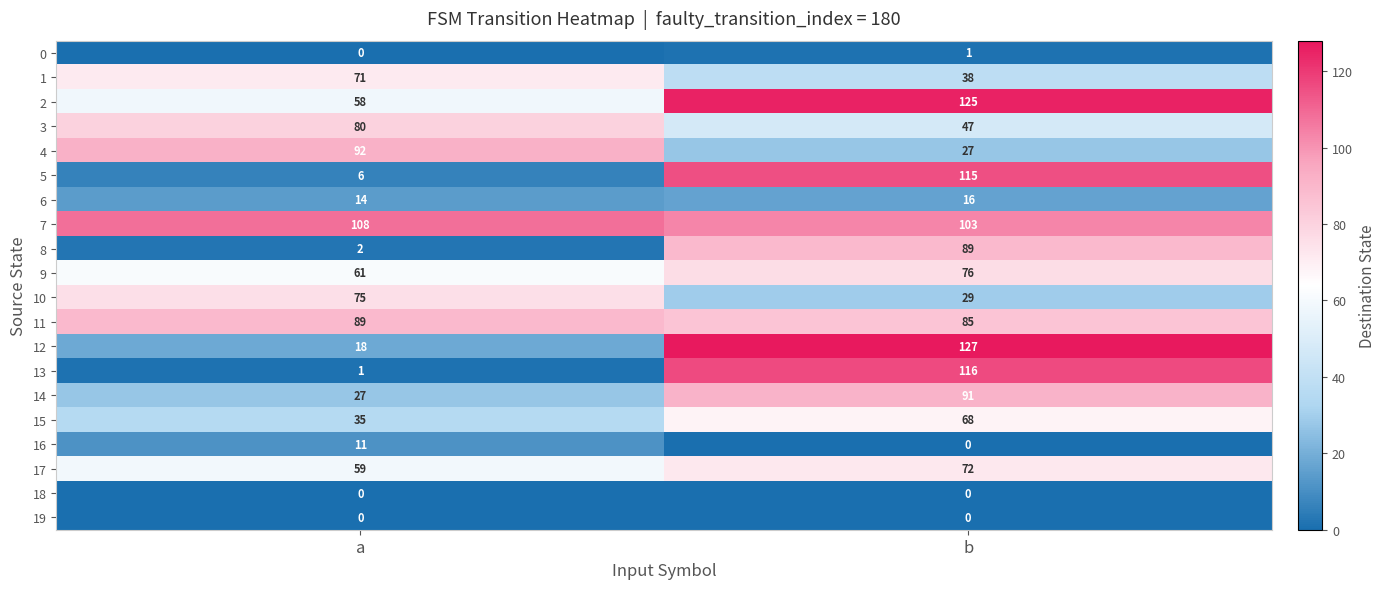

How many data points does each series have?

2